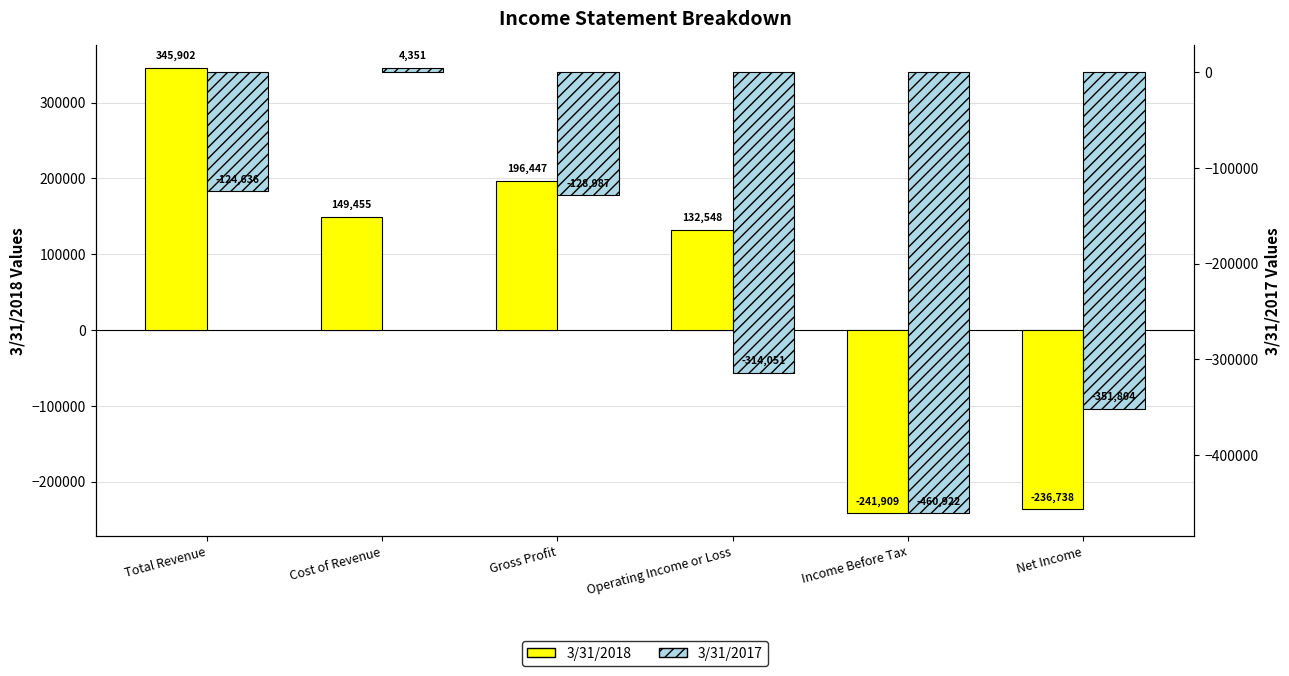

How many bars are there in total?

12